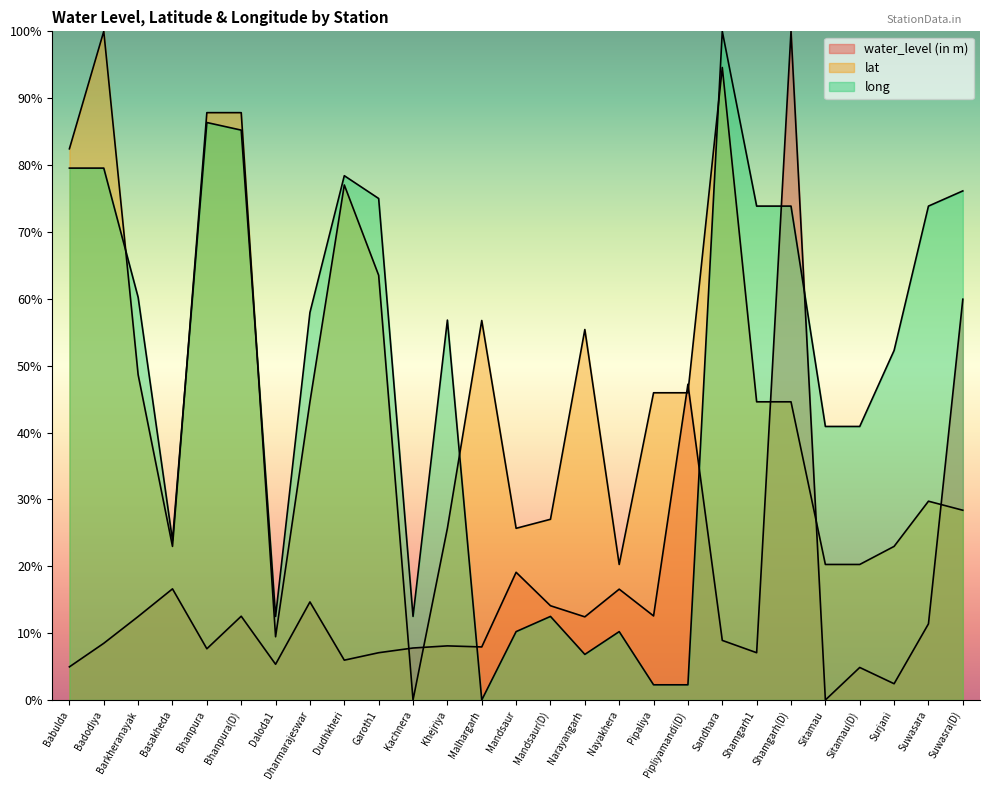

Count the number of categories in the chart.

27